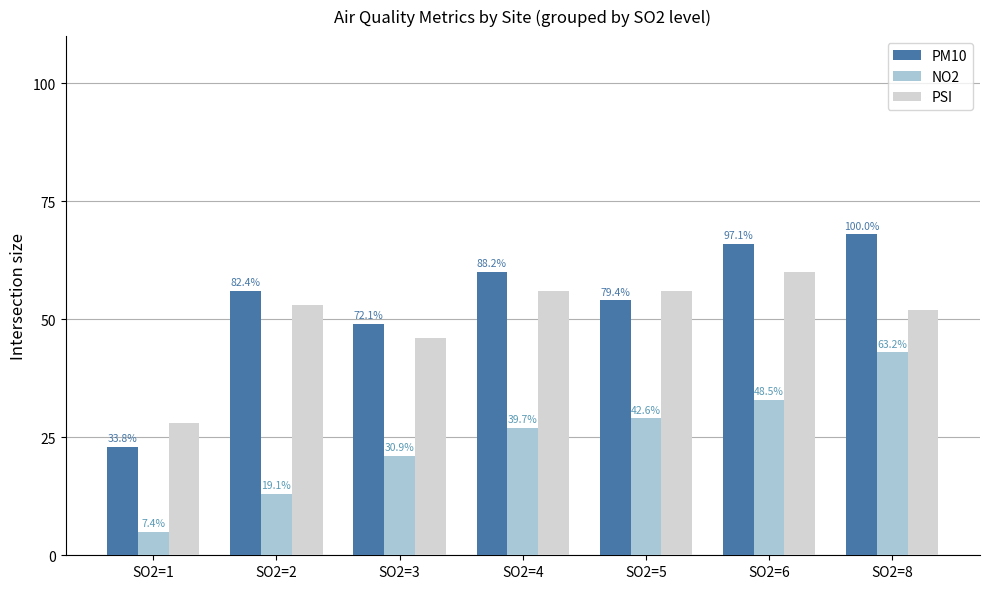

At which label does NO2 reach its minimum?

SO2=1